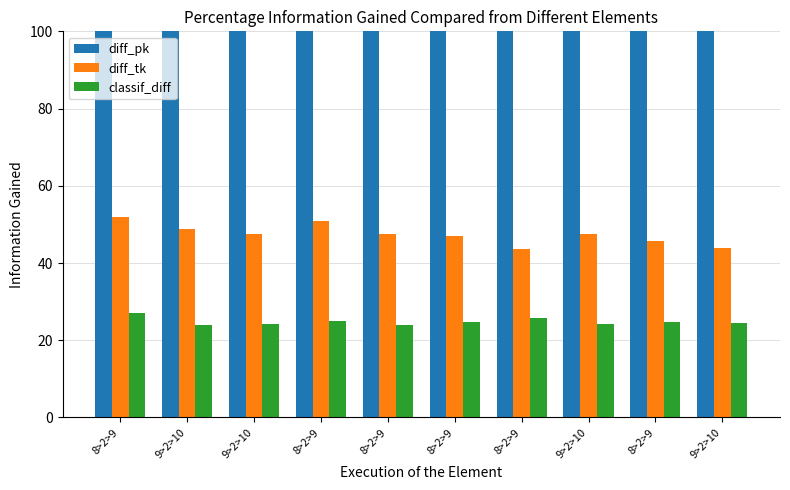

Is the value of classif_diff at 8>2>9 greater than the value of diff_pk at 9>2>10?

No